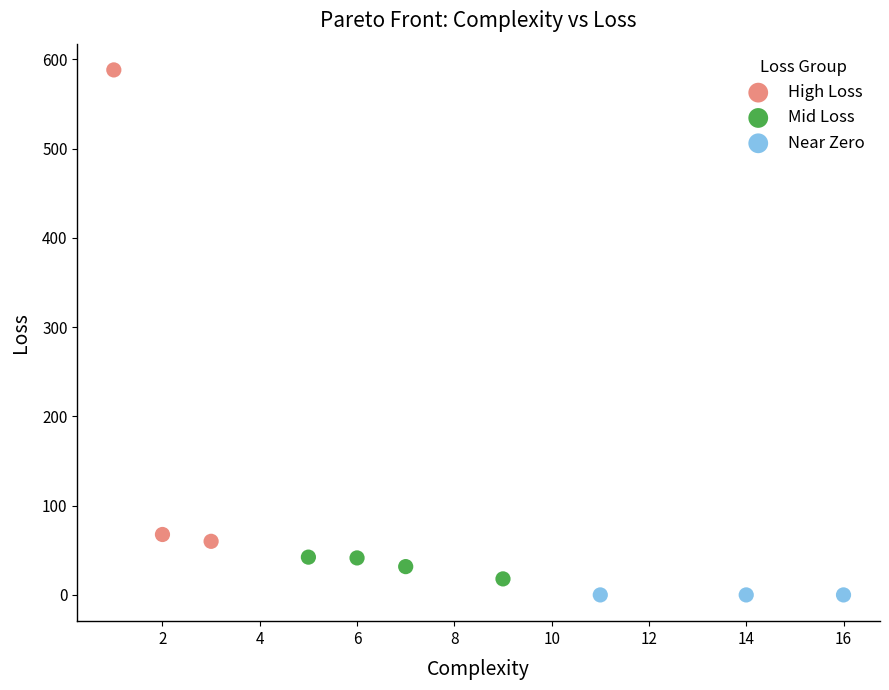

Which series contains the highest Y value?

High Loss